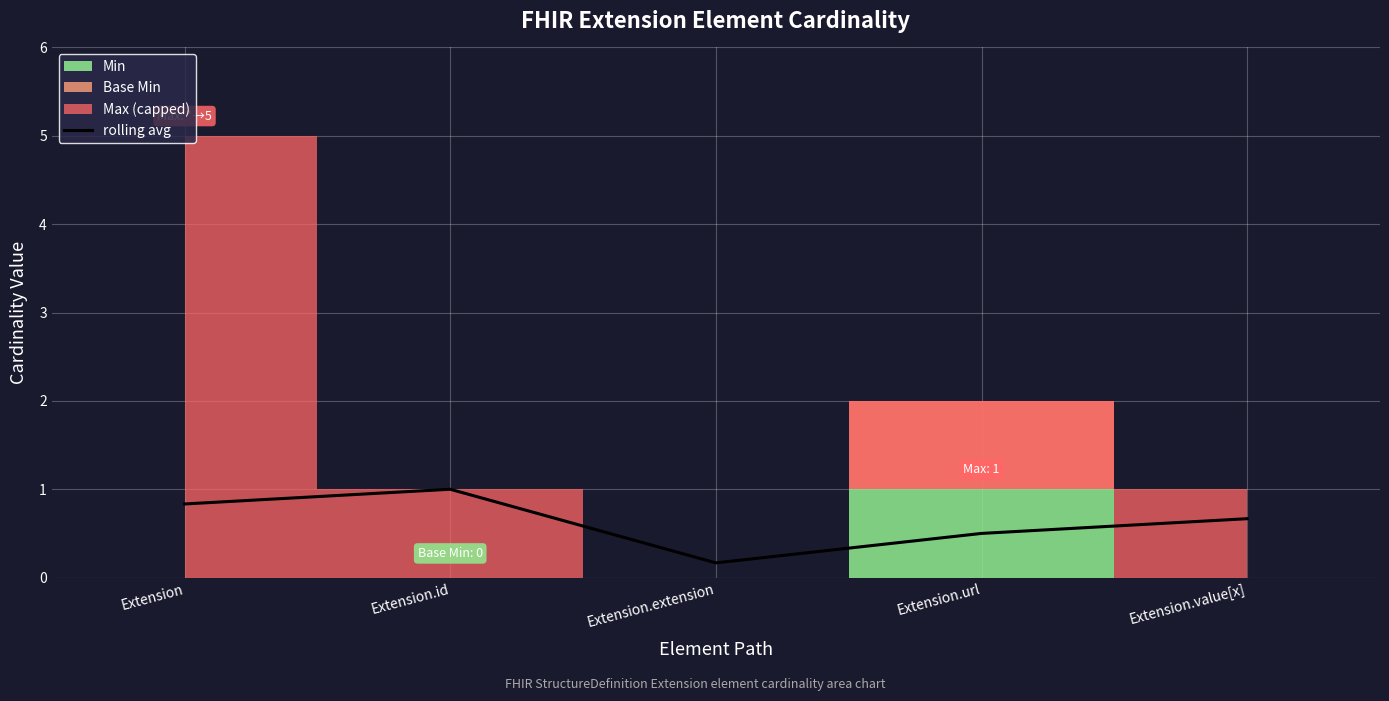

Reading right to left, transcribe all the data shown in this chart.

0.7	0.5	0.2	1.0	0.8